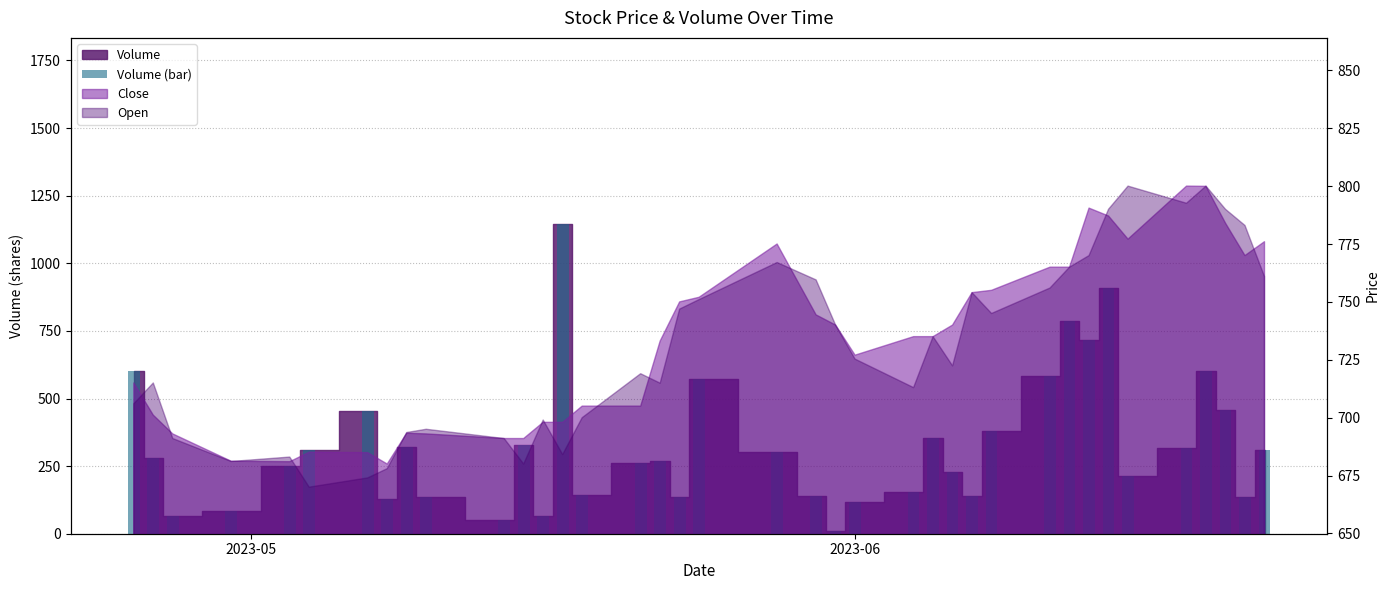

Does the chart contain any negative values?

No